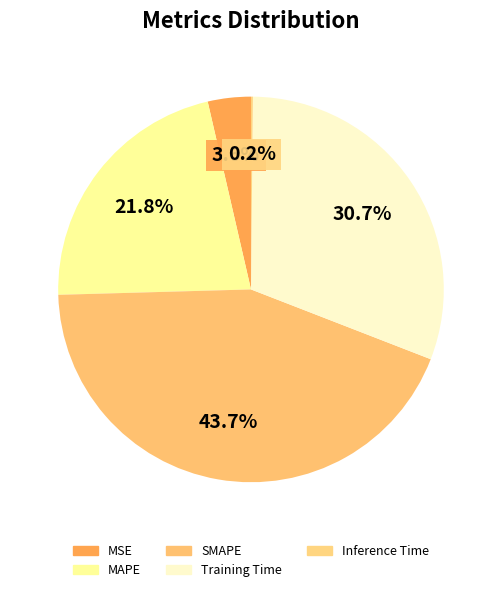

Count the number of slices in the pie.

5